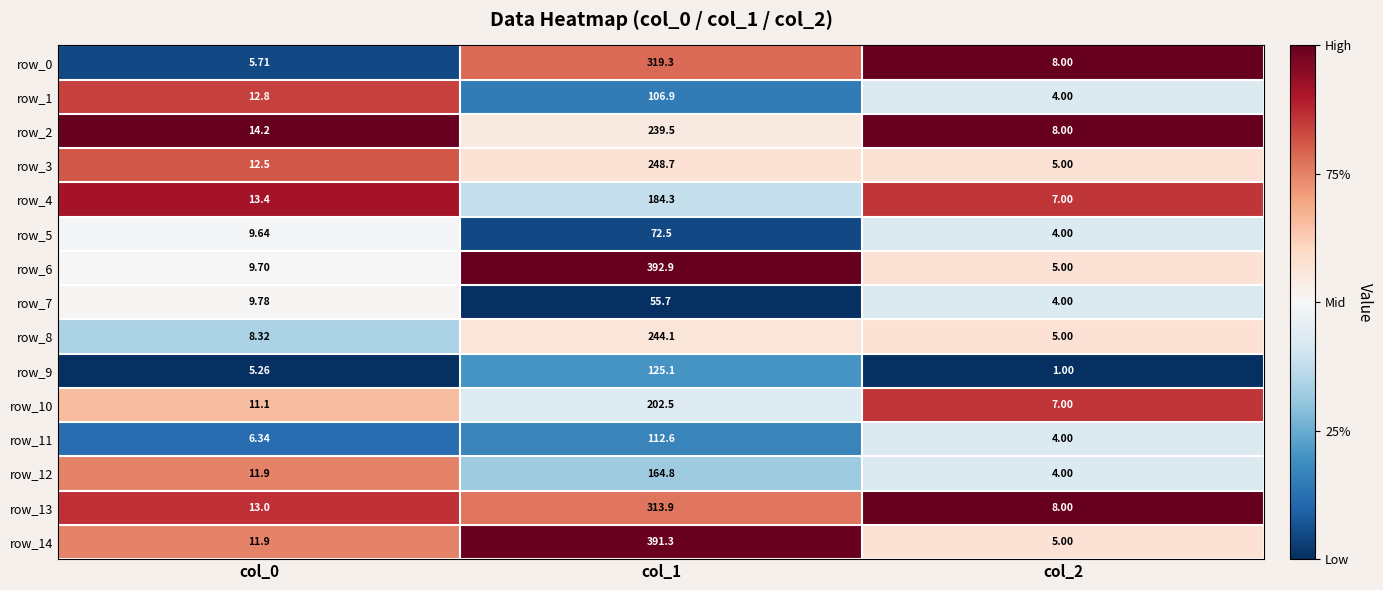

Count the number of categories in the chart.

3